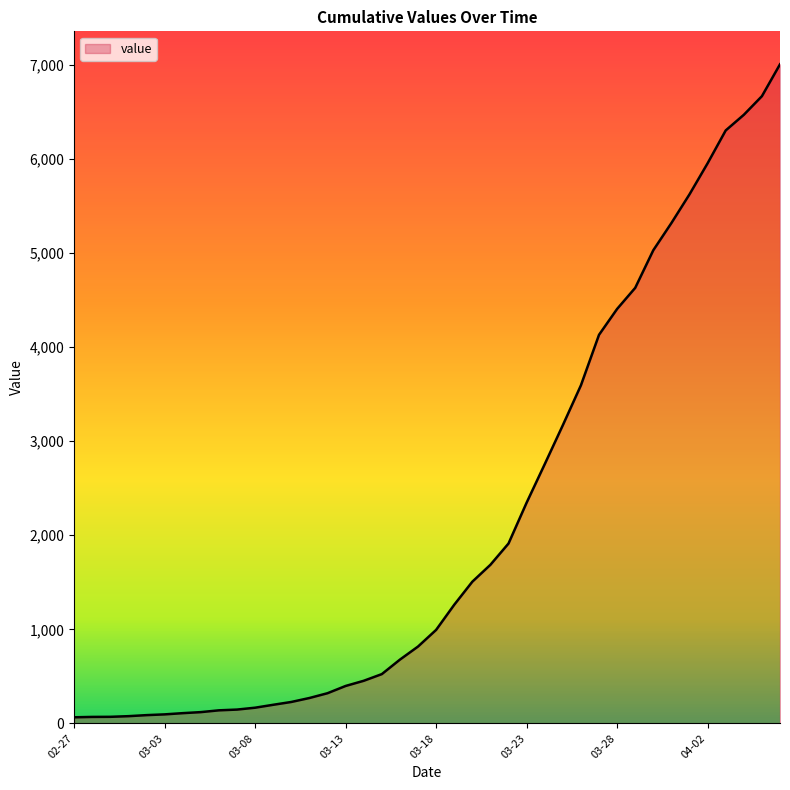

What is the maximum value shown in the chart?

7005